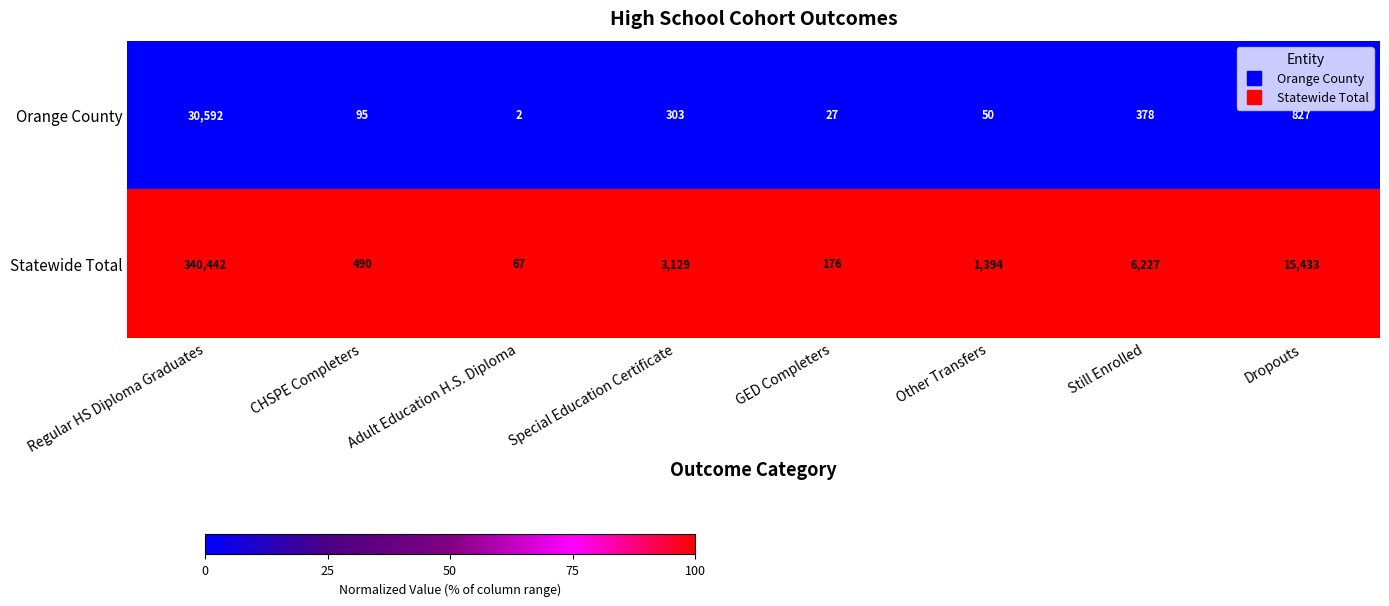

The Statewide Total series shows 6251 at Dropouts. True or false?

False